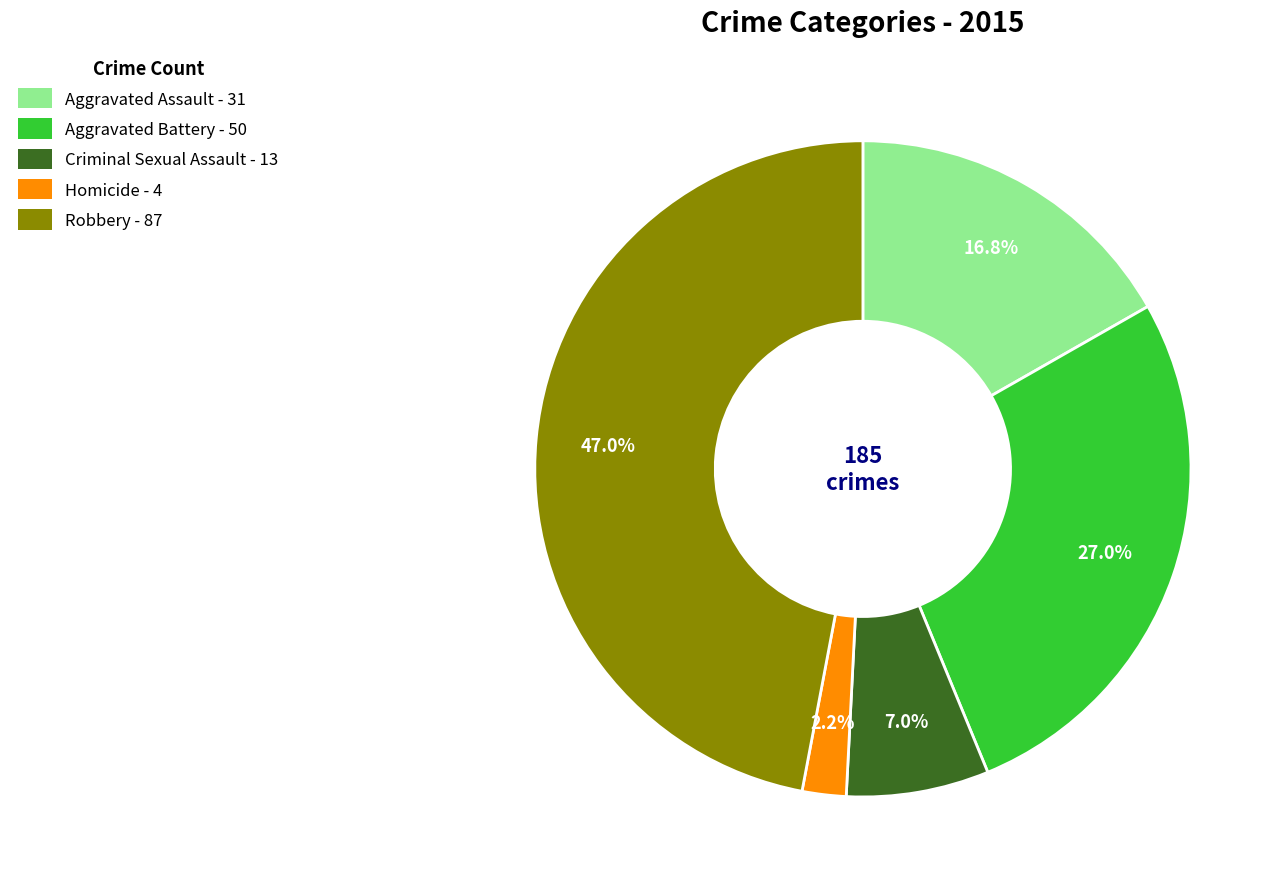

Between Homicide and Aggravated Battery, which is larger?

Aggravated Battery